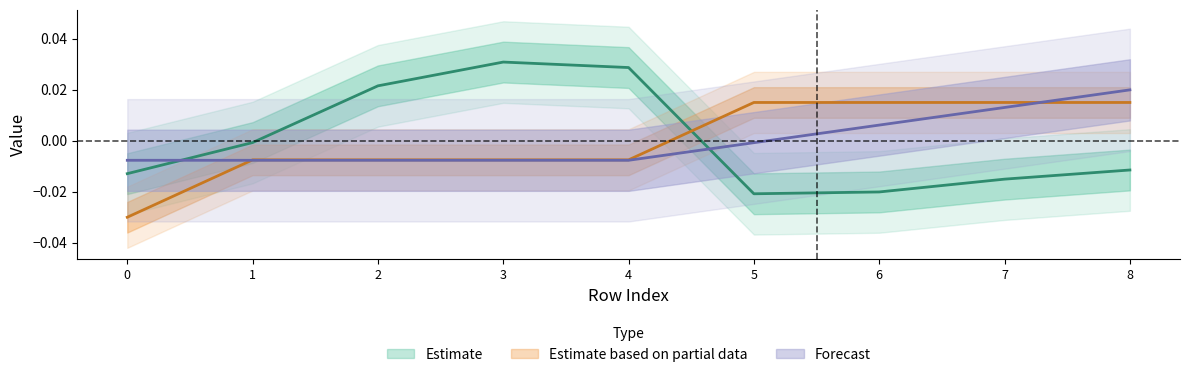

Rank the categories by isite value from lowest to highest.

5, 6, 7, 0, 8, 1, 2, 4, 3